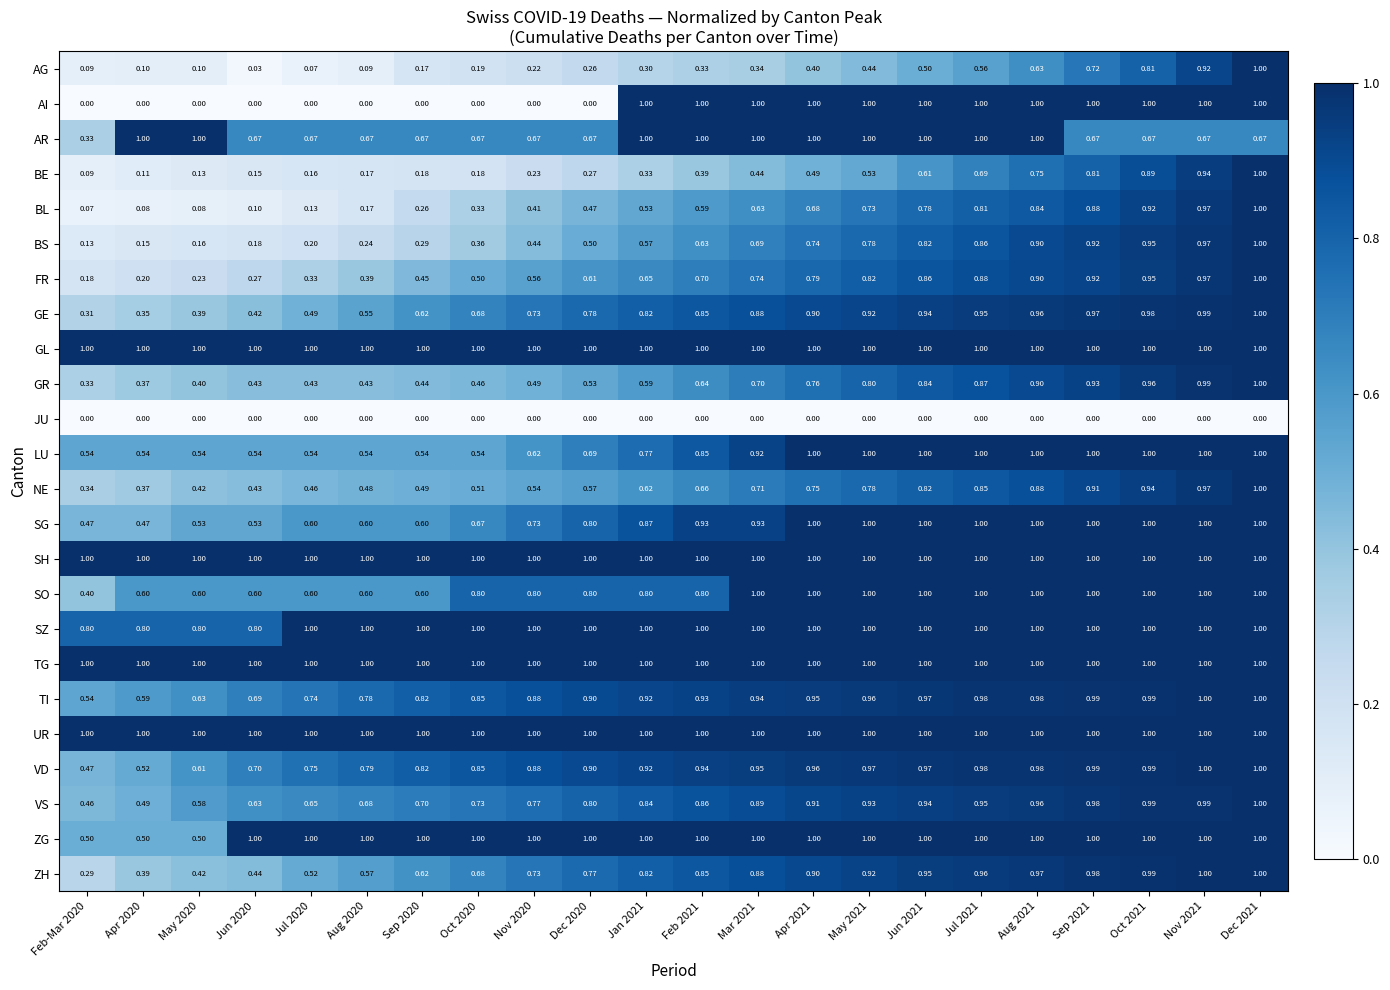

Which series has the widest spread of values?

AI